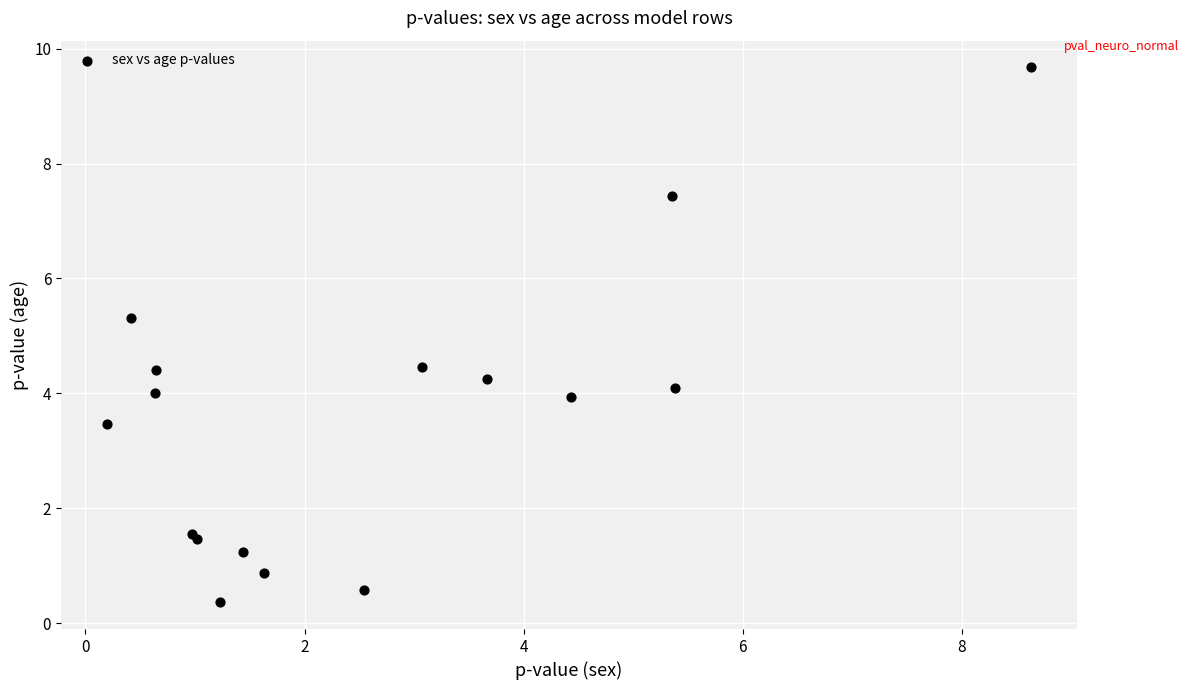

What Y value in the scatter plot is closest to 5?

5.3